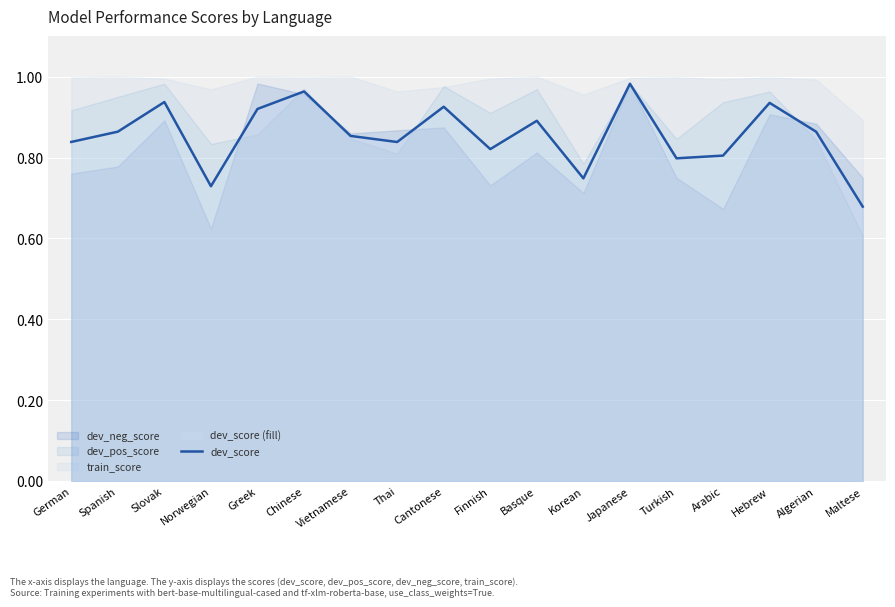

Read the value at Slovak.

0.9